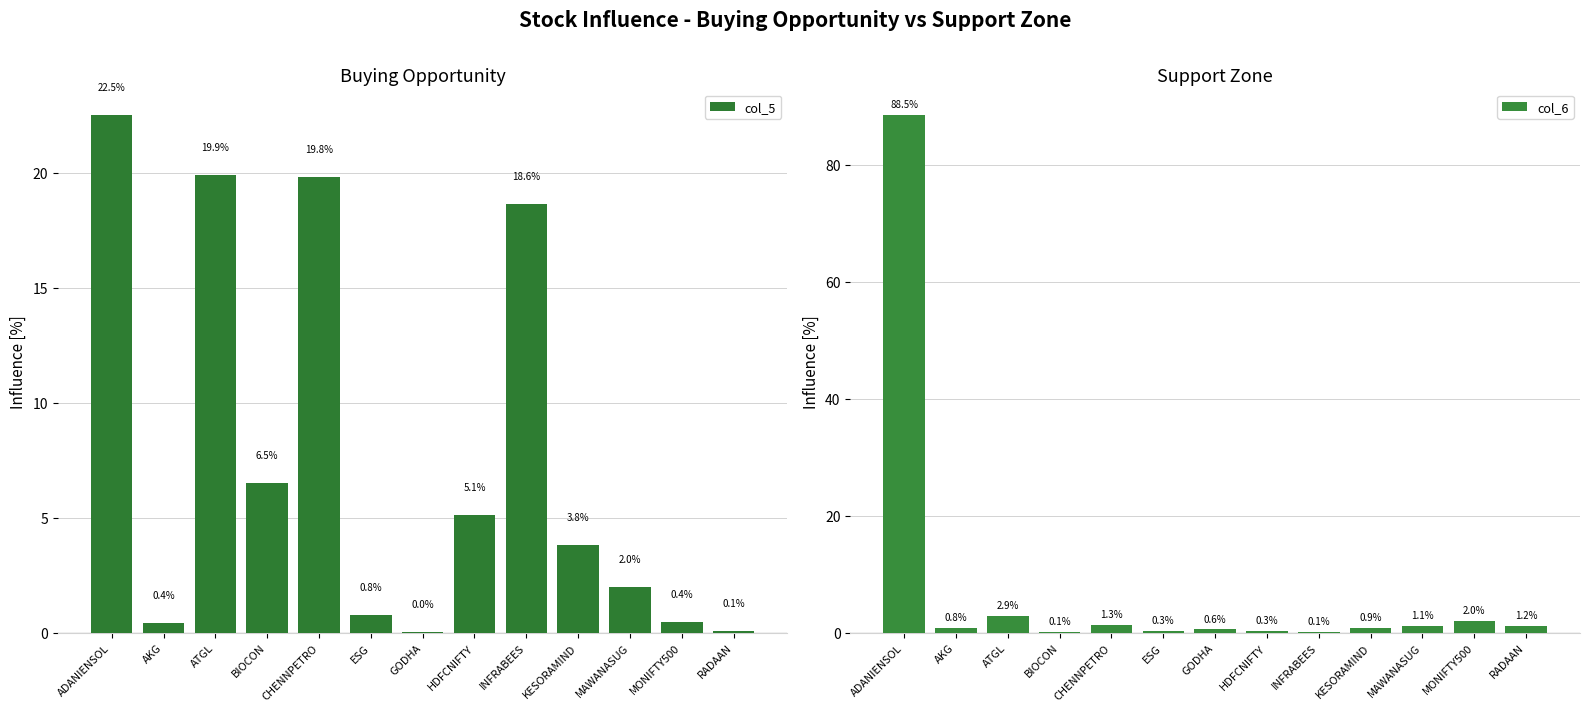

Where is col_6 nearest to the value 44?

ATGL